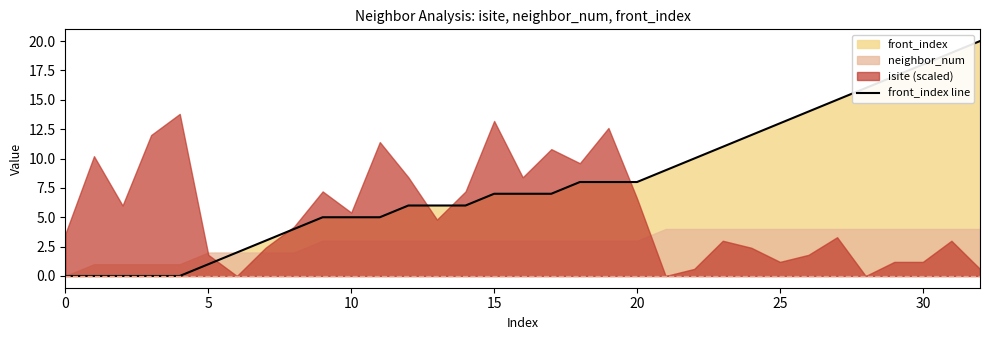

What is the label of the 3rd point from the right?

30